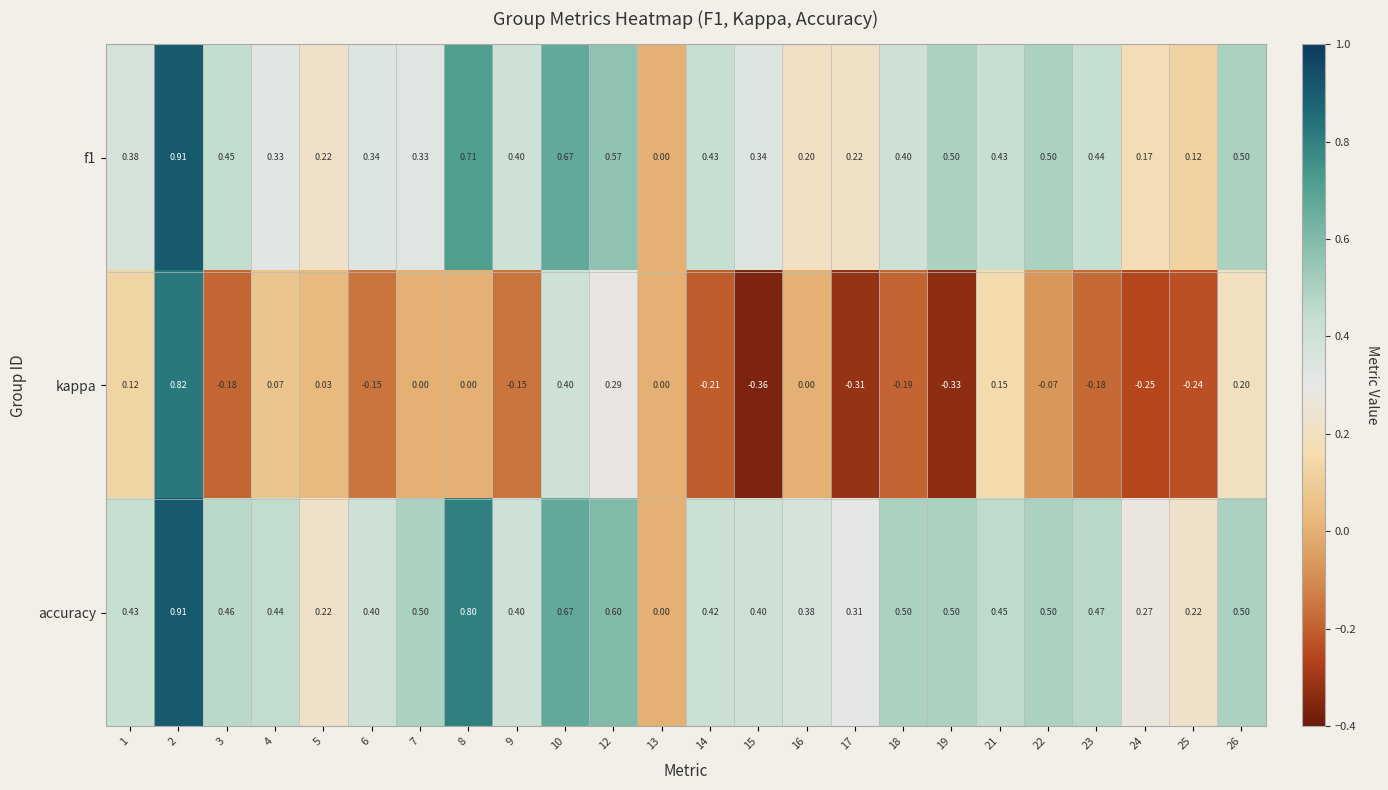

Which series has the largest total across all categories?

accuracy